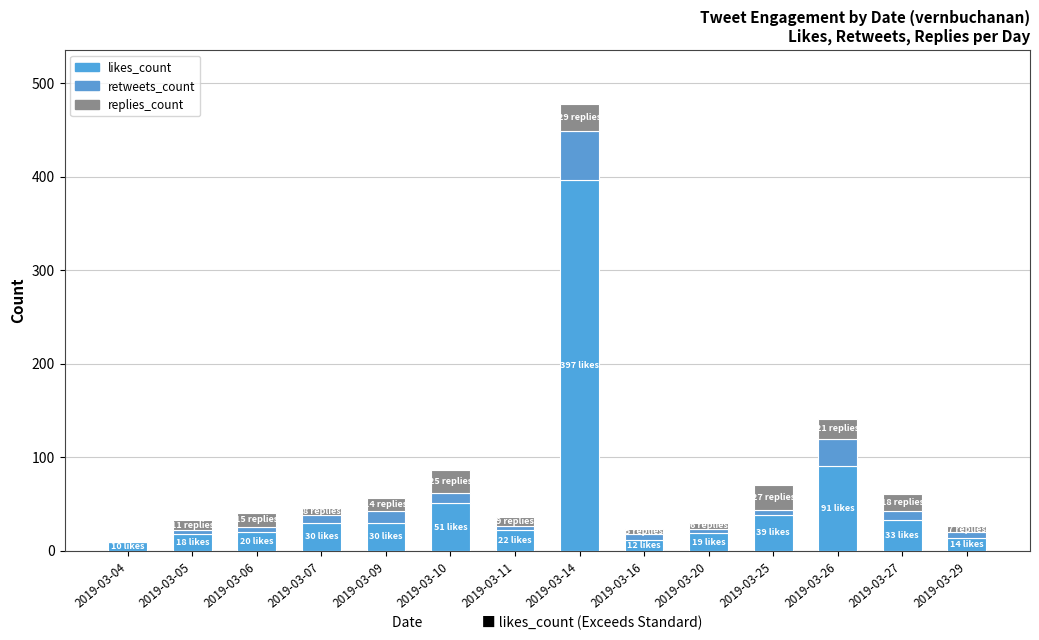

Are the bars horizontal?

No